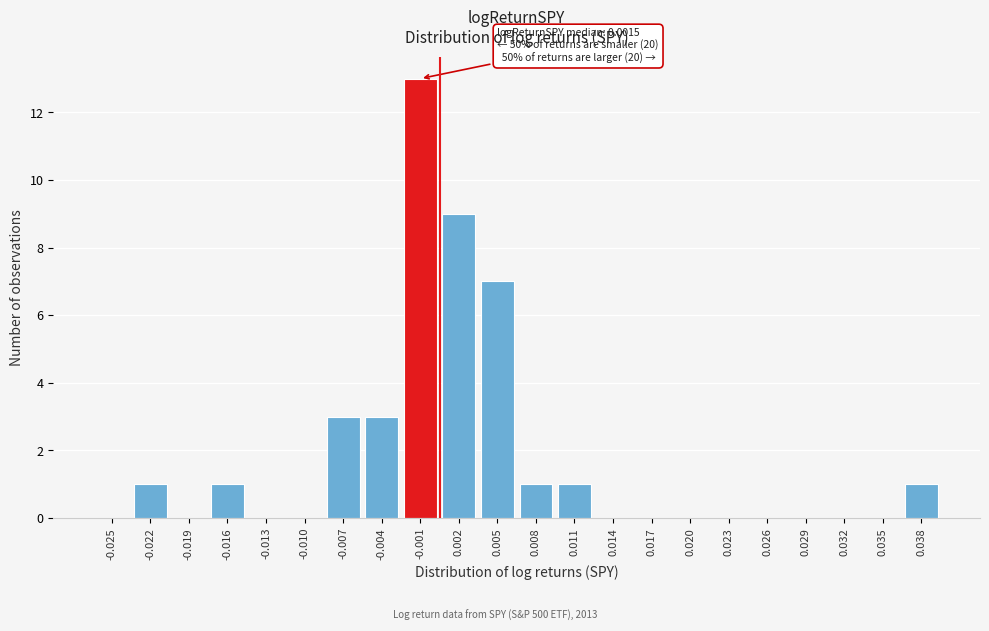

Reading left to right, list all the values displayed in this chart.

-0.025=0	-0.022=1	-0.019=0	-0.016=1	-0.013=0	-0.010=0	-0.007=3	-0.004=3	-0.001=13	0.002=9	0.005=7	0.008=1	0.011=1	0.014=0	0.017=0	0.020=0	0.023=0	0.026=0	0.029=0	0.032=0	0.035=0	0.038=1